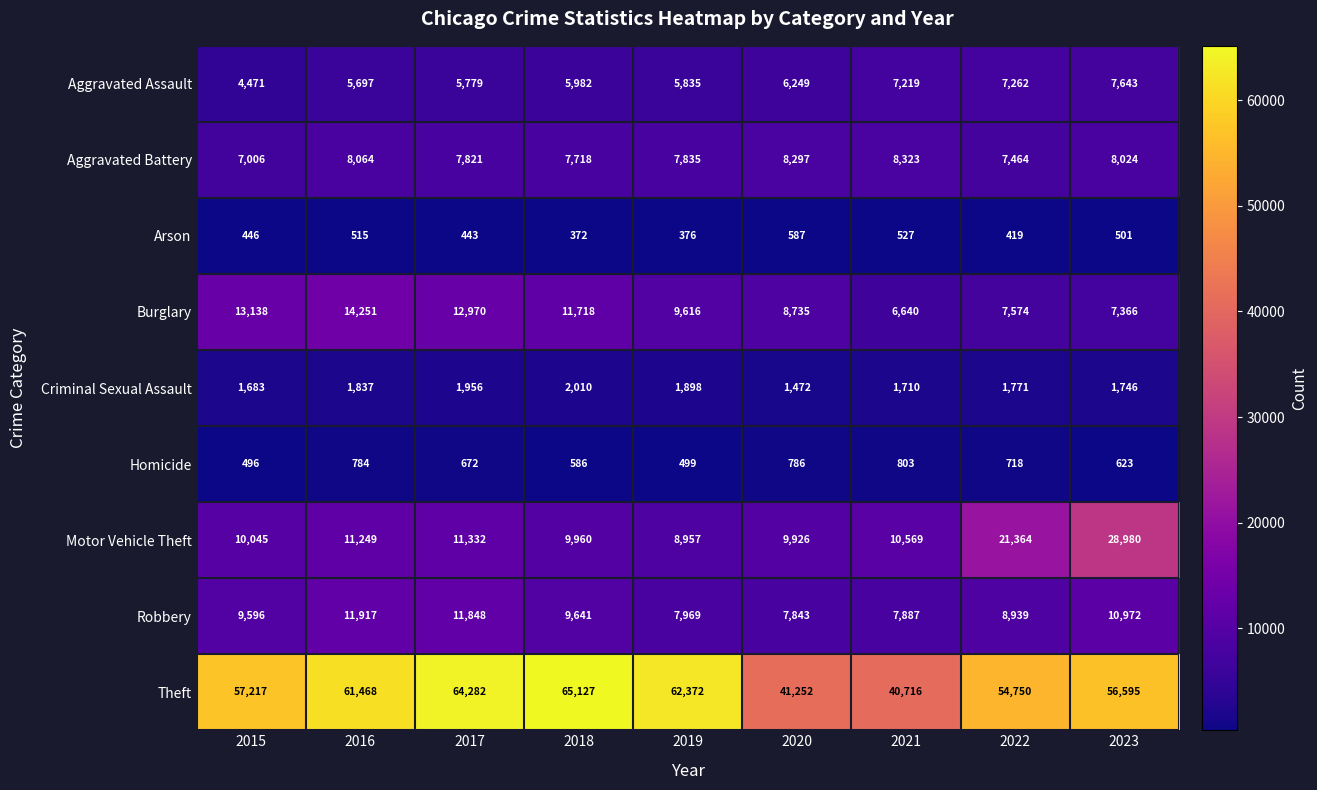

Where does the Motor Vehicle Theft series first go above 10569?

2016